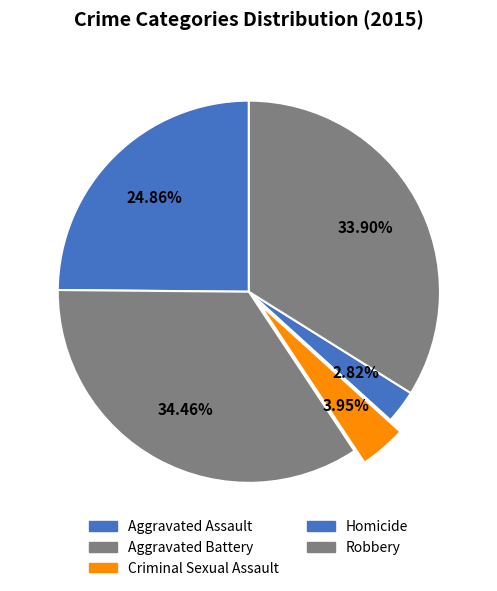

How many segments does this pie chart have?

5